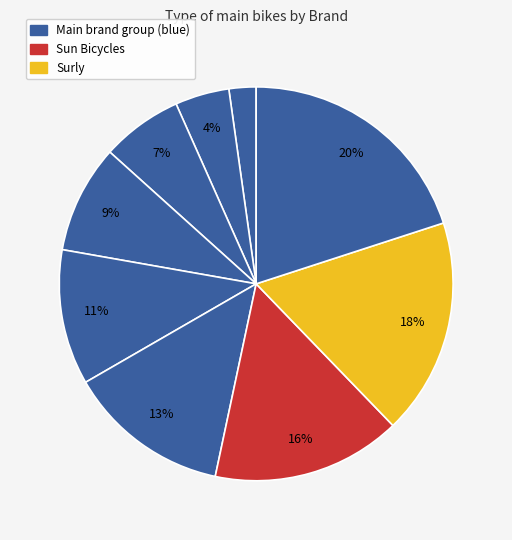

Count the number of slices in the pie.

9